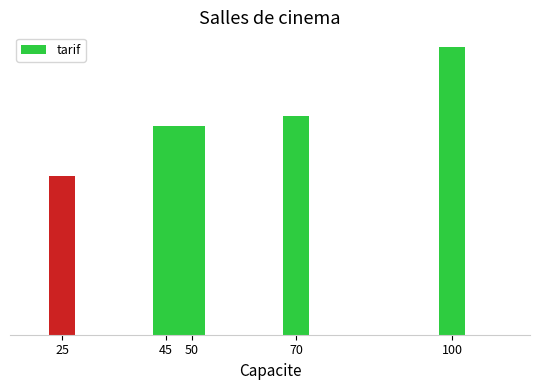

Where is the data nearest to the value 11?

70